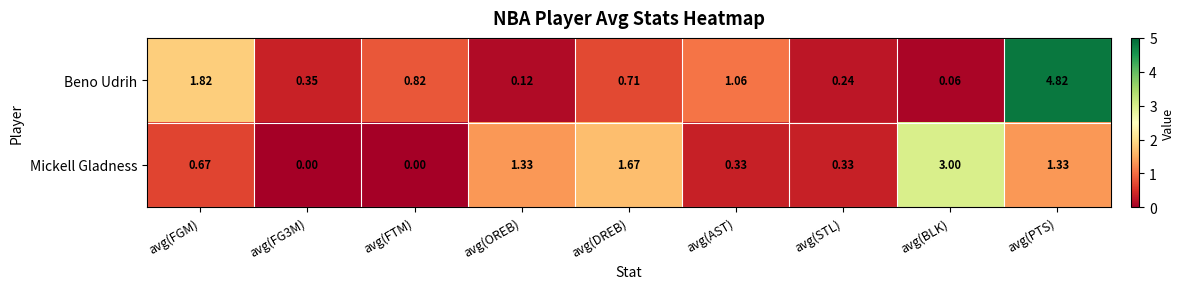

Between avg(DREB) and avg(AST), which series saw the biggest shift?

Mickell Gladness